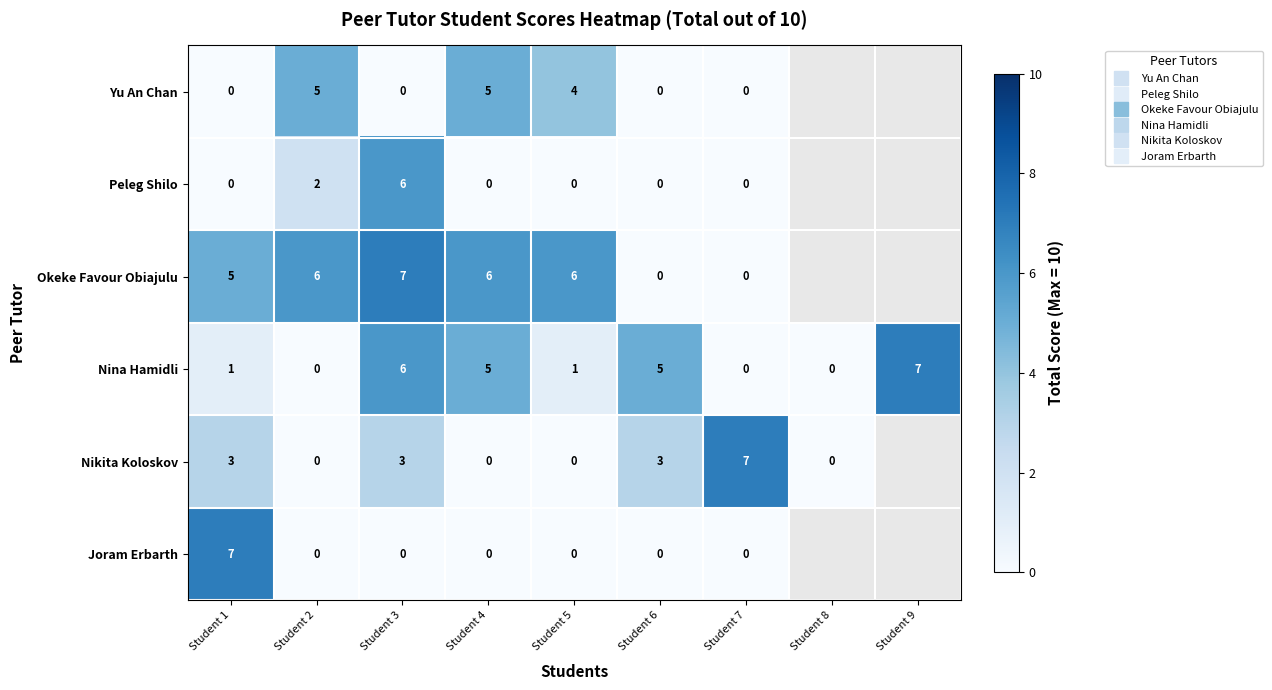

How many series are shown in this chart?

6